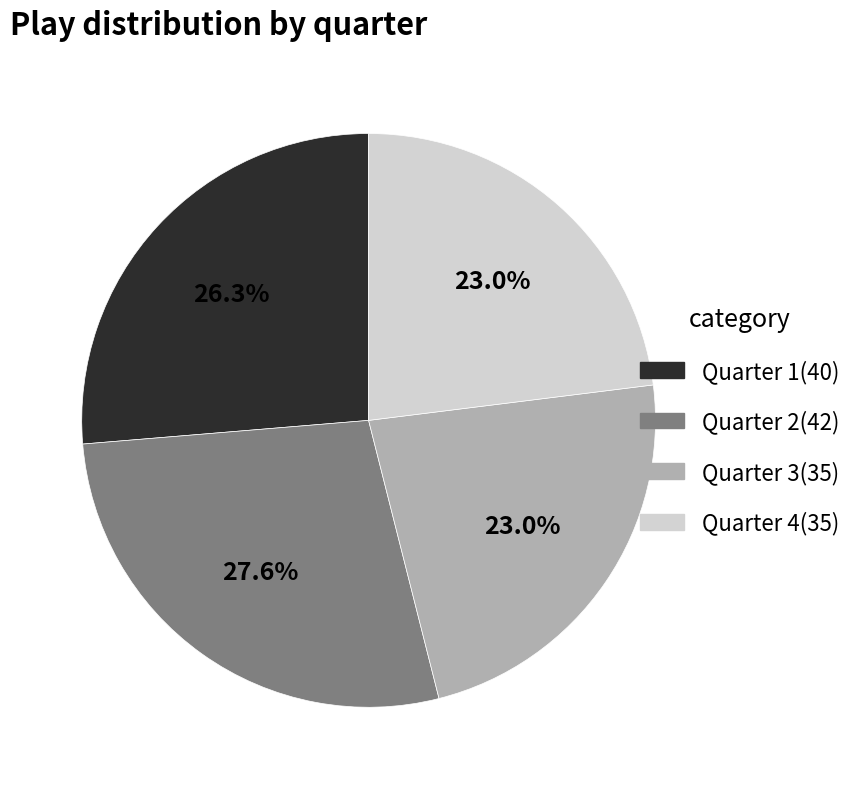

Which has a higher value, Quarter 2 or Quarter 4?

Quarter 2